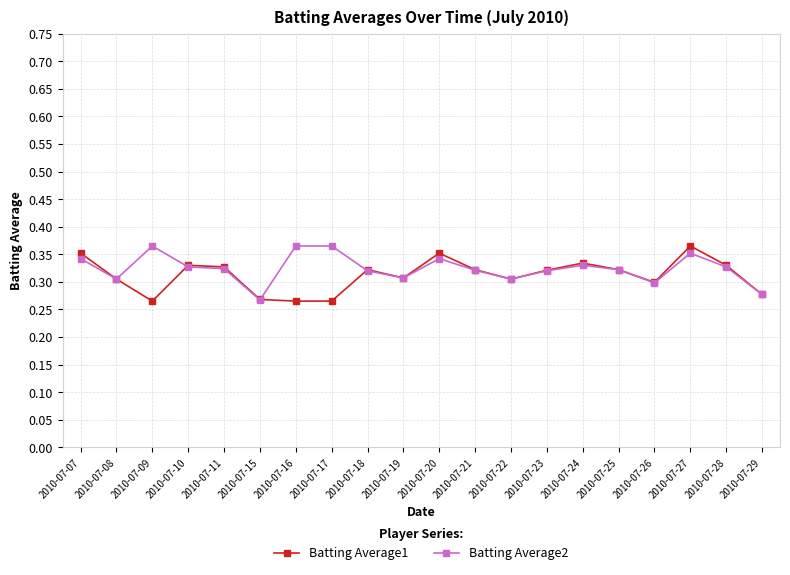

Count the Batting Average2 values in the range 0 to 1.

20